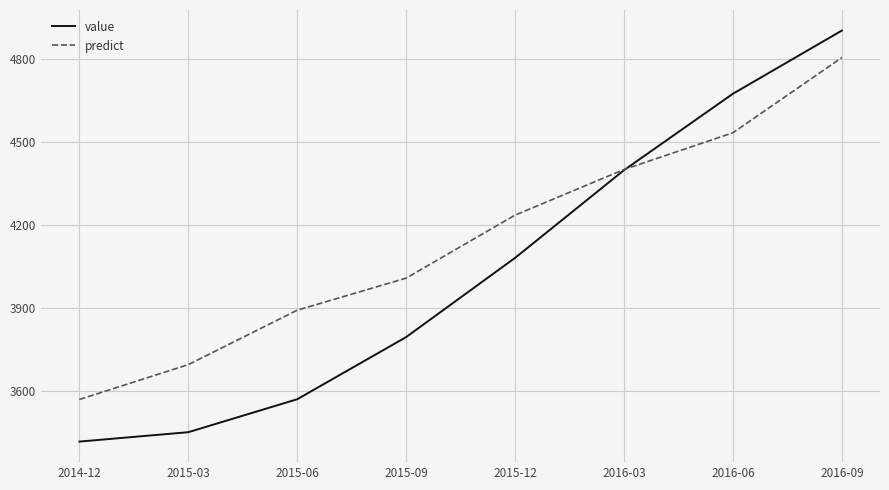

What is the sum of all value values?

32282.6